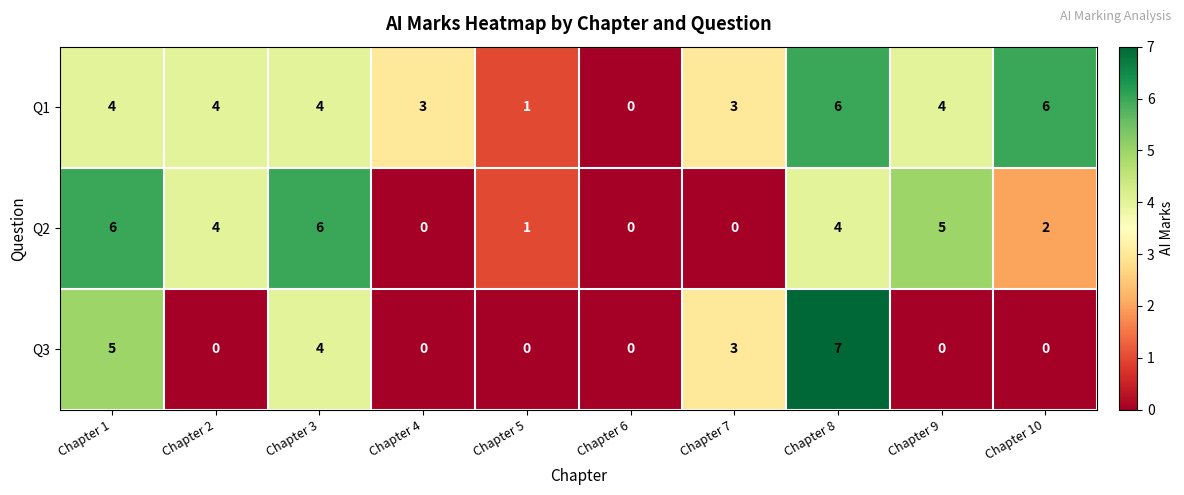

List the series in order of their overall mean, highest first.

Q1, Q2, Q3